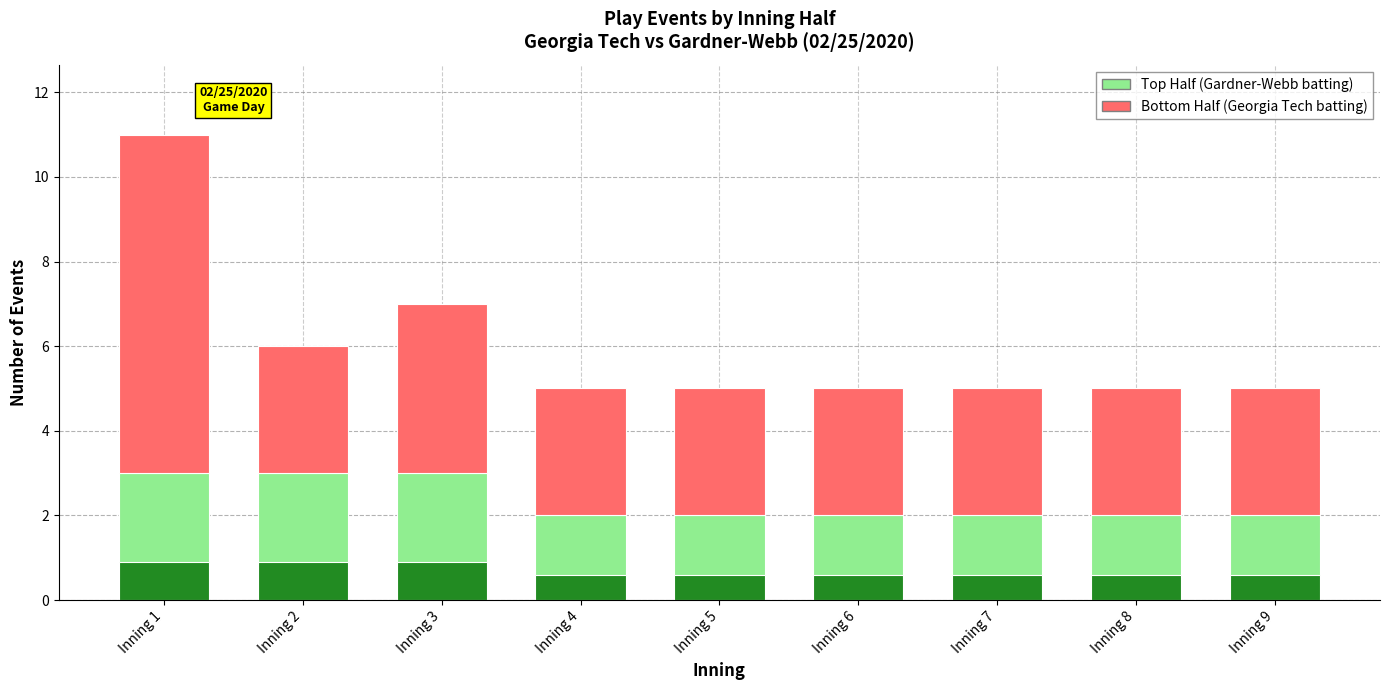

What is the value of the Top Half (Gardner-Webb batting) bar at the 8th from the left?

2